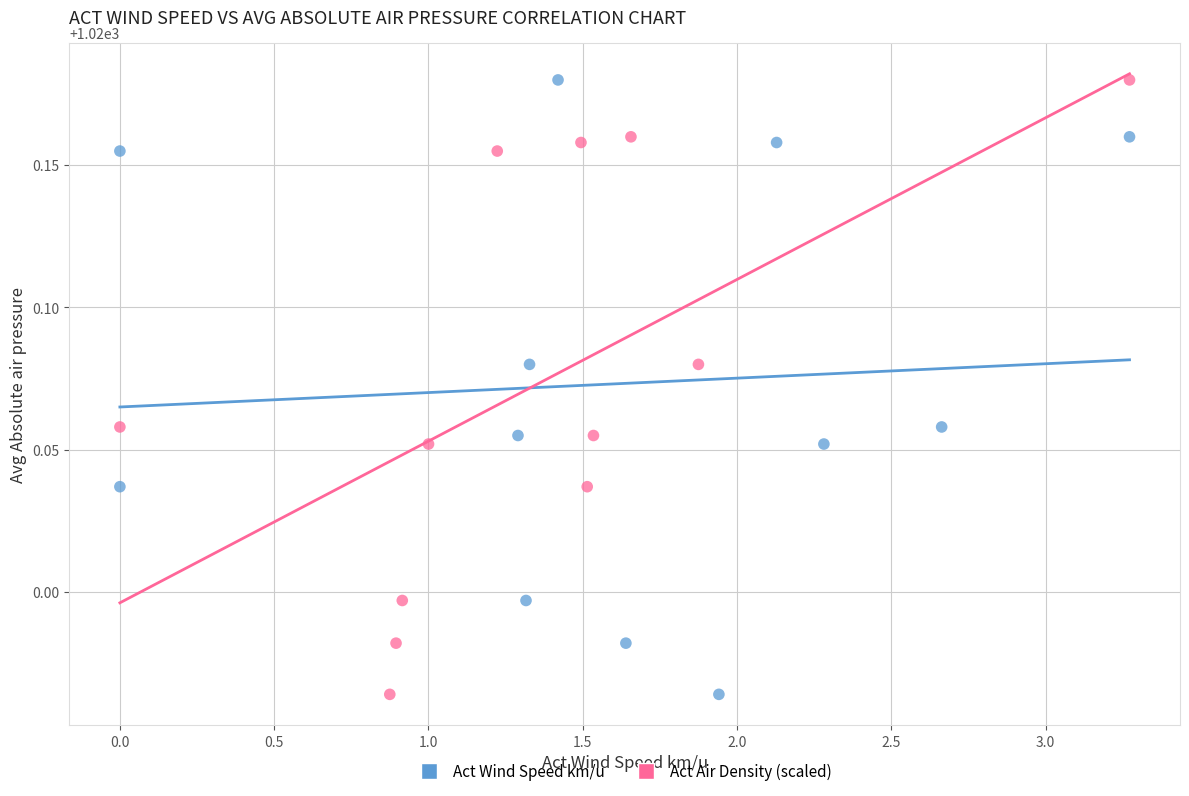

What are all the series names shown in the legend?

Act Wind Speed km/u, Act Air Density (scaled)